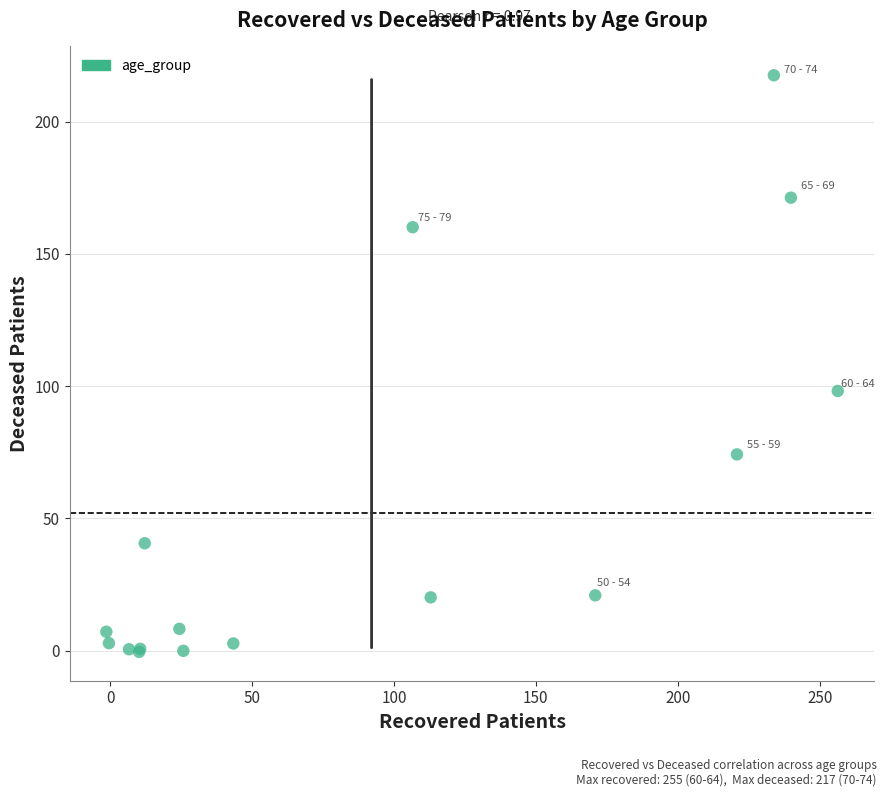

What Y value in the scatter plot is closest to 108?

98.2